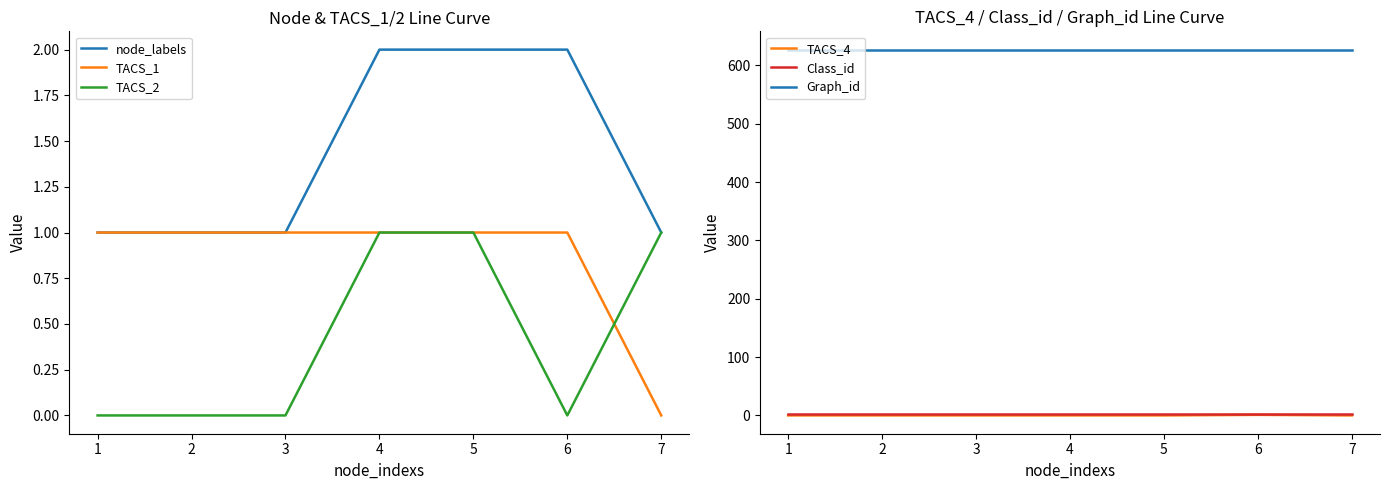

True or false: Class_id has more than 2 points higher than both neighbors.

False